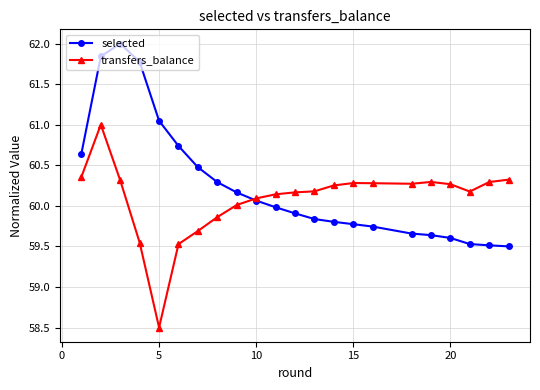

How many categories are shown in the chart?

22